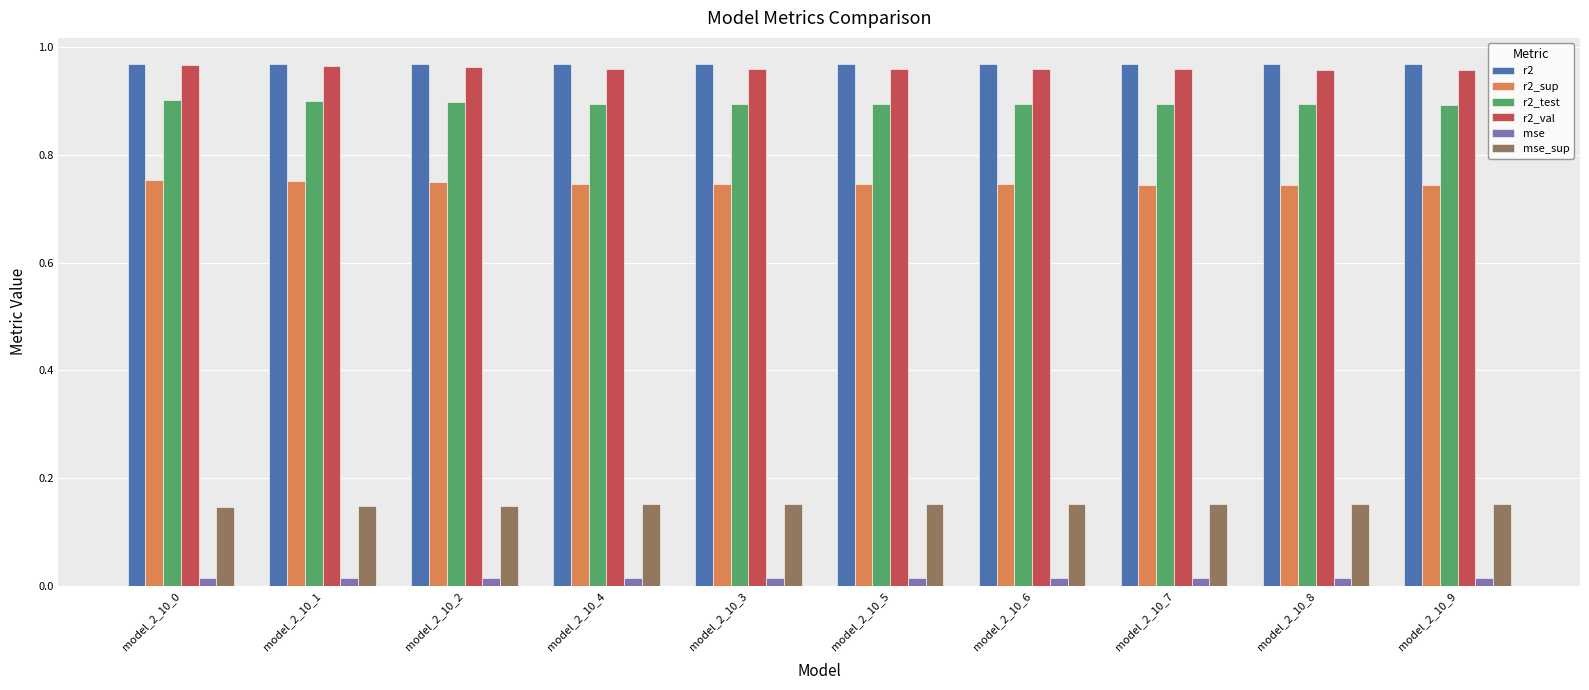

What are all the series names shown in the legend?

r2, r2_sup, r2_test, r2_val, mse, mse_sup